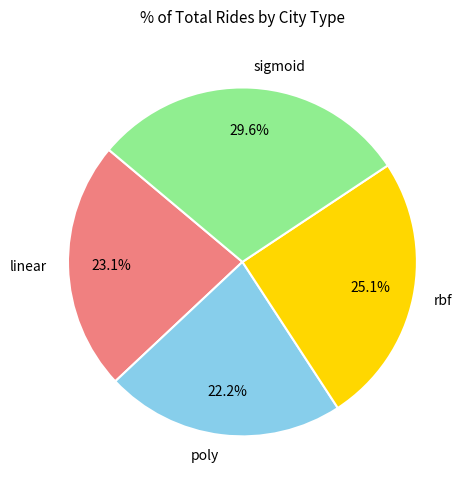

Which has a higher value, sigmoid or poly?

sigmoid